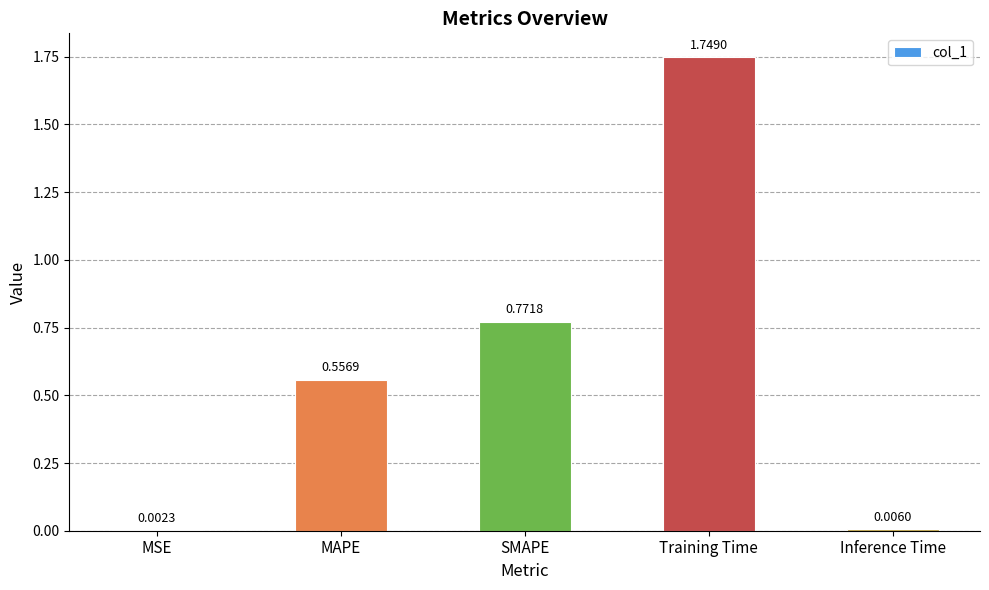

The value at MAPE is 0.8. True or false?

False